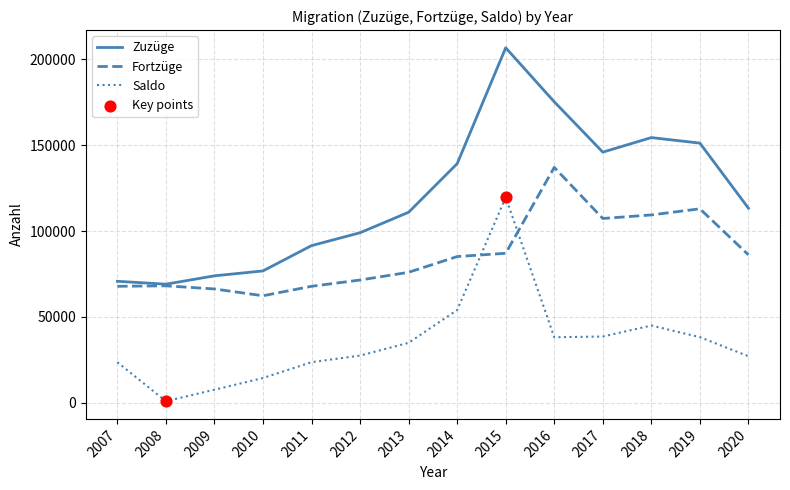

Which series has the widest spread of values?

Zuzüge